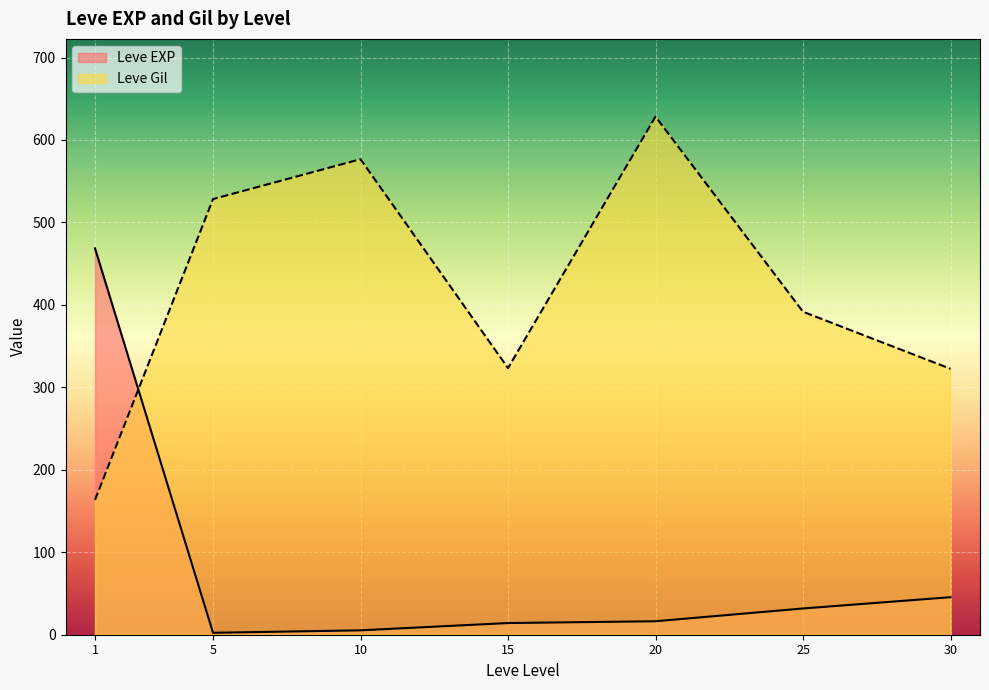

What is the lowest value of the Leve Gil series?

163.5